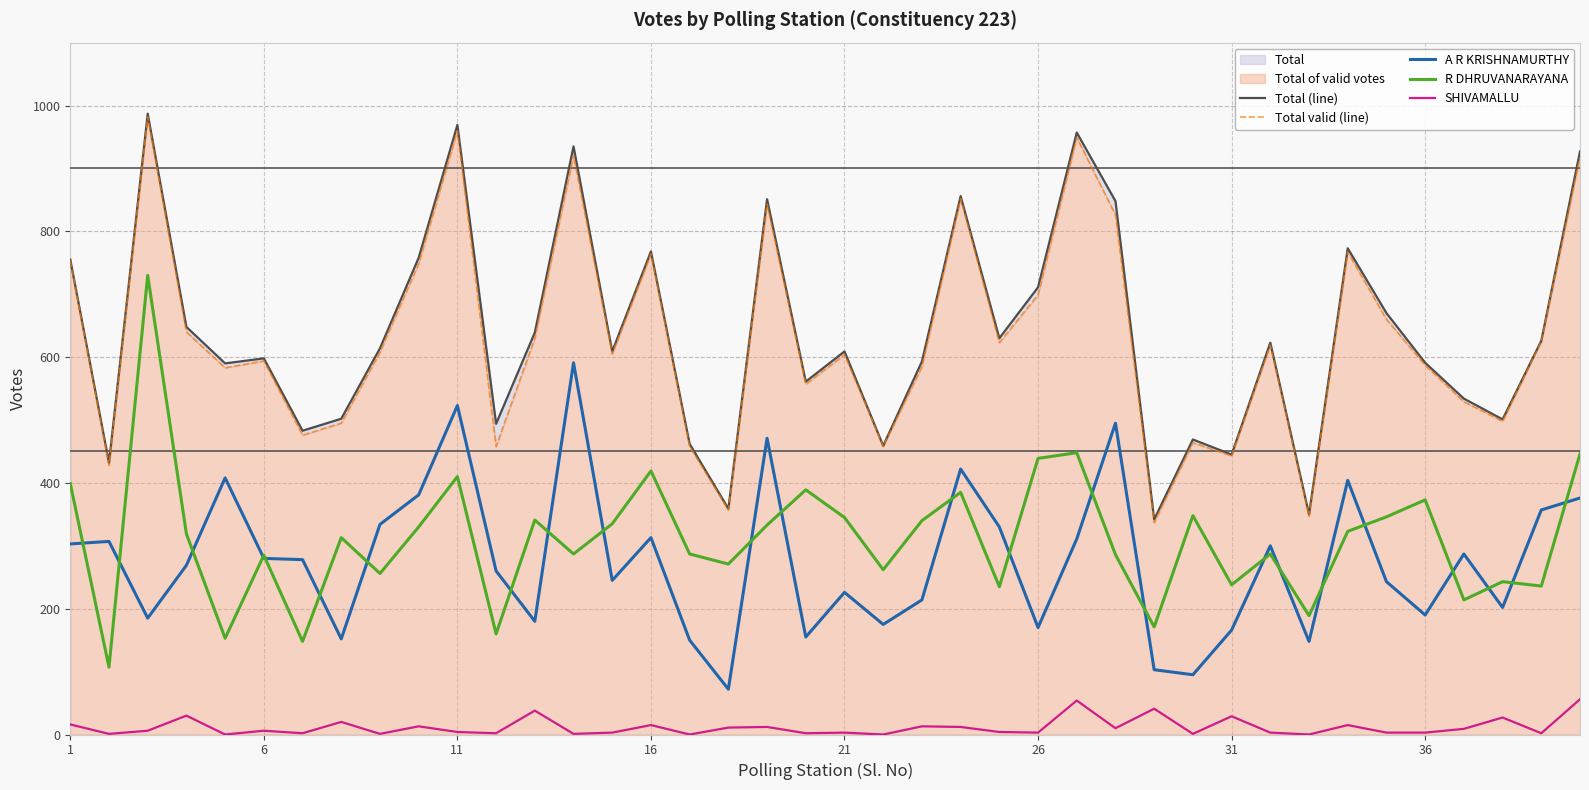

True or false: A R KRISHNAMURTHY and SHIVAMALLU cross at least once.

False